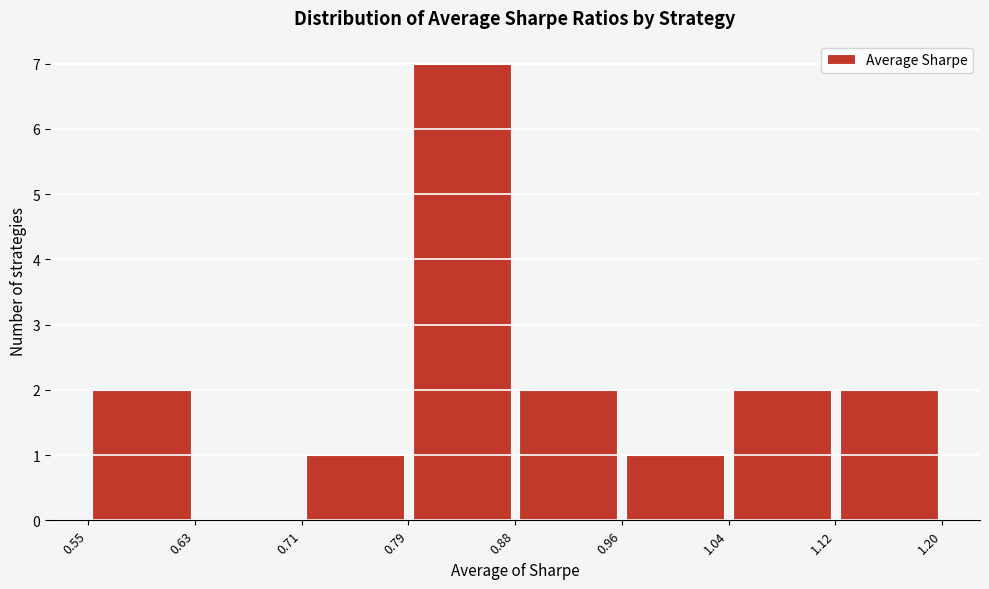

Over which range of the x-axis is the bar tallest?

0.79 to 0.88